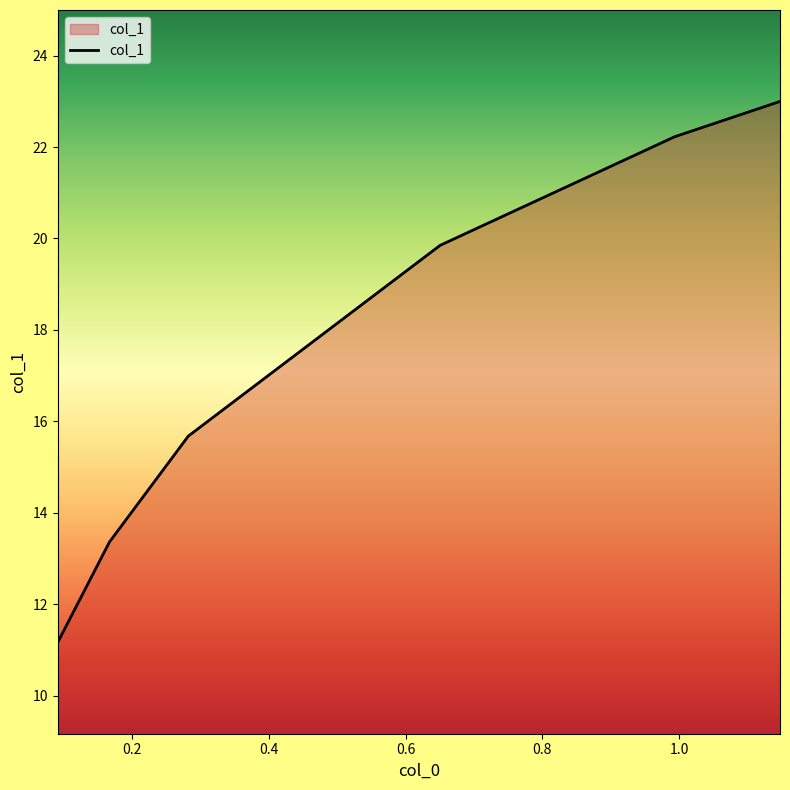

What is the smallest value displayed?

11.2